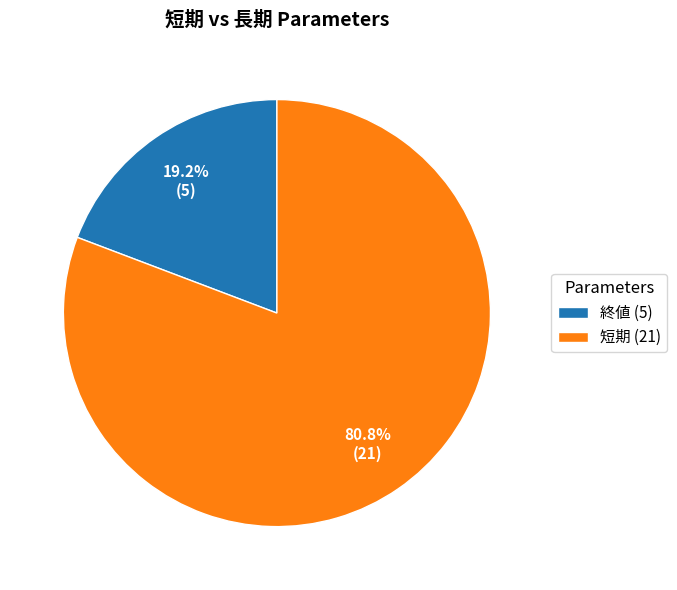

True or false: 短期 accounts for 87% of the total.

False